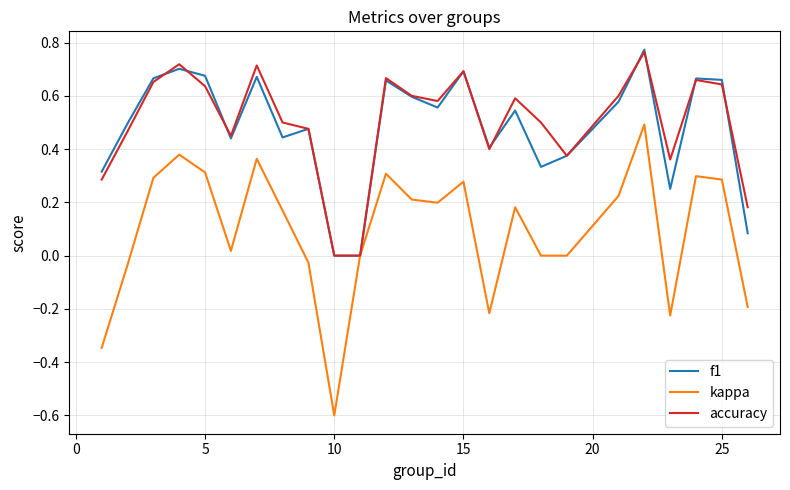

What is the smallest value displayed?

-0.6